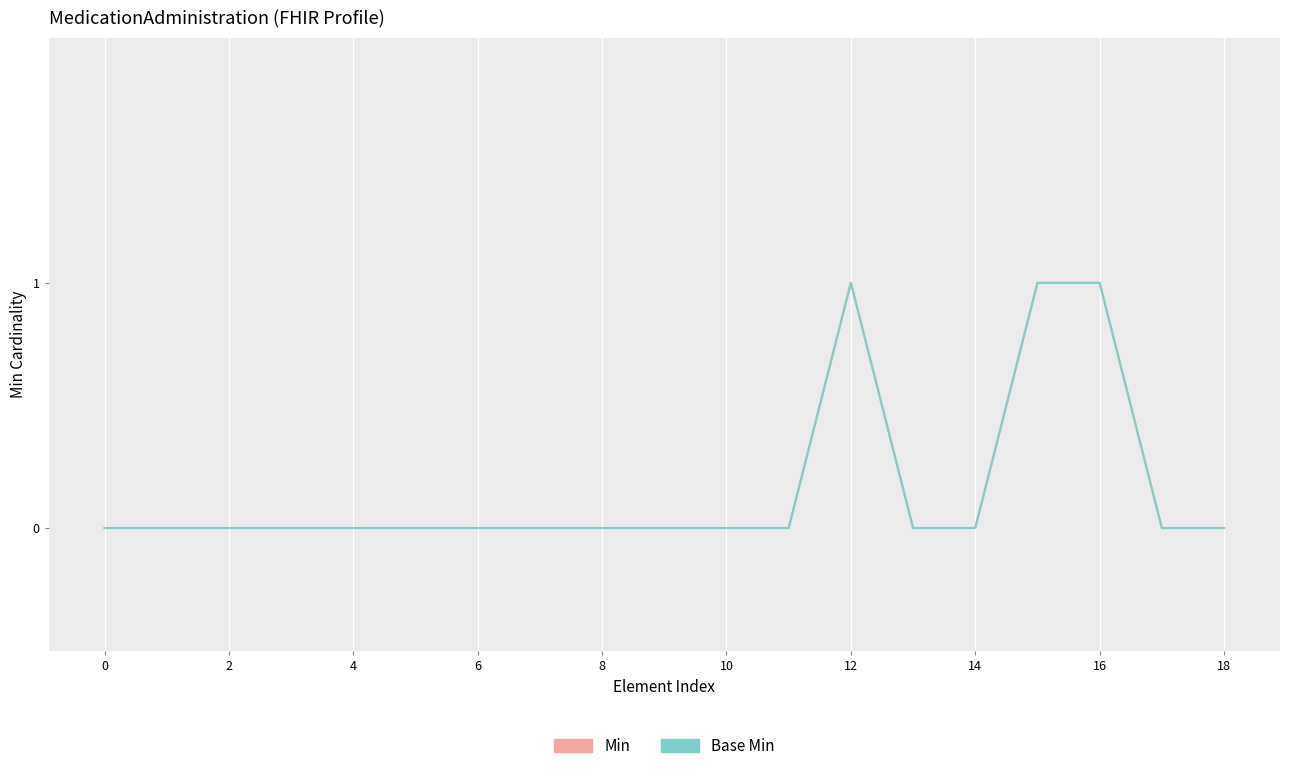

Does the chart have visible grid lines?

Yes